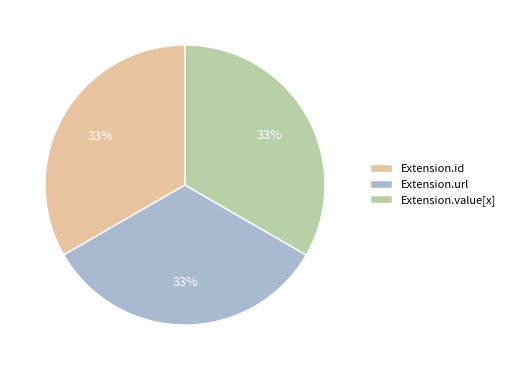

To the nearest percent, what is the average slice percentage?

33%